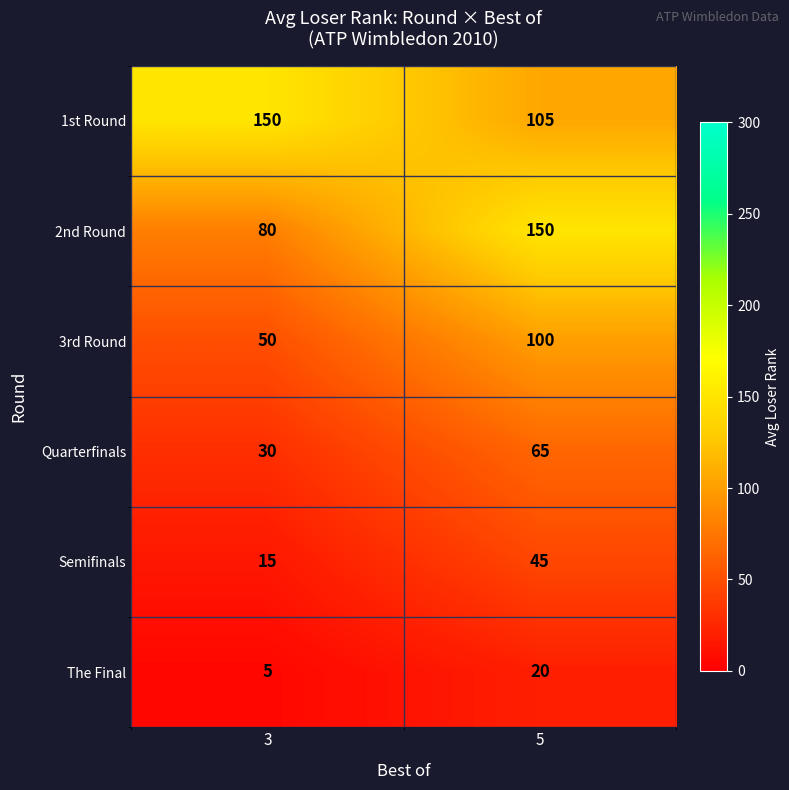

What is the greatest value displayed?

150